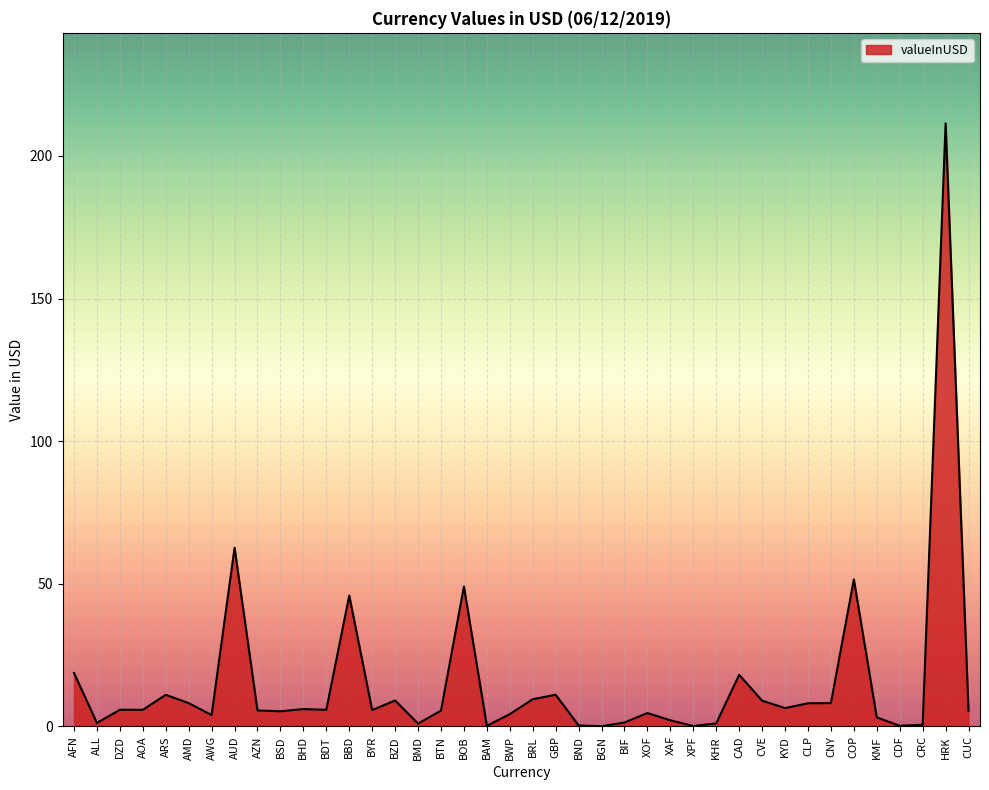

At which category does the chart reach its peak across all series?

HRK